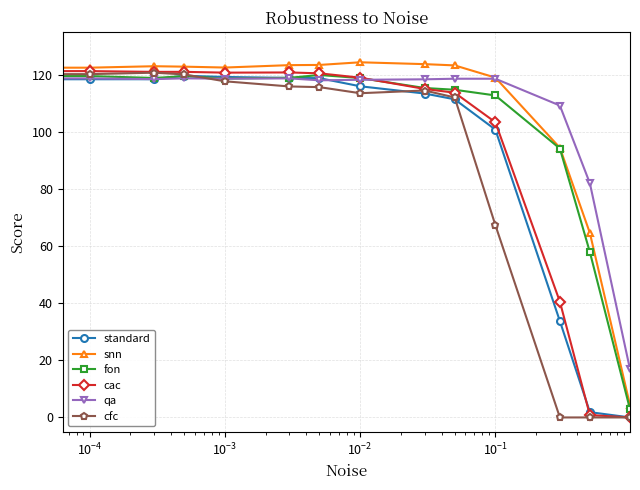

What is the value of the qa point at the 7th from the left?

118.0